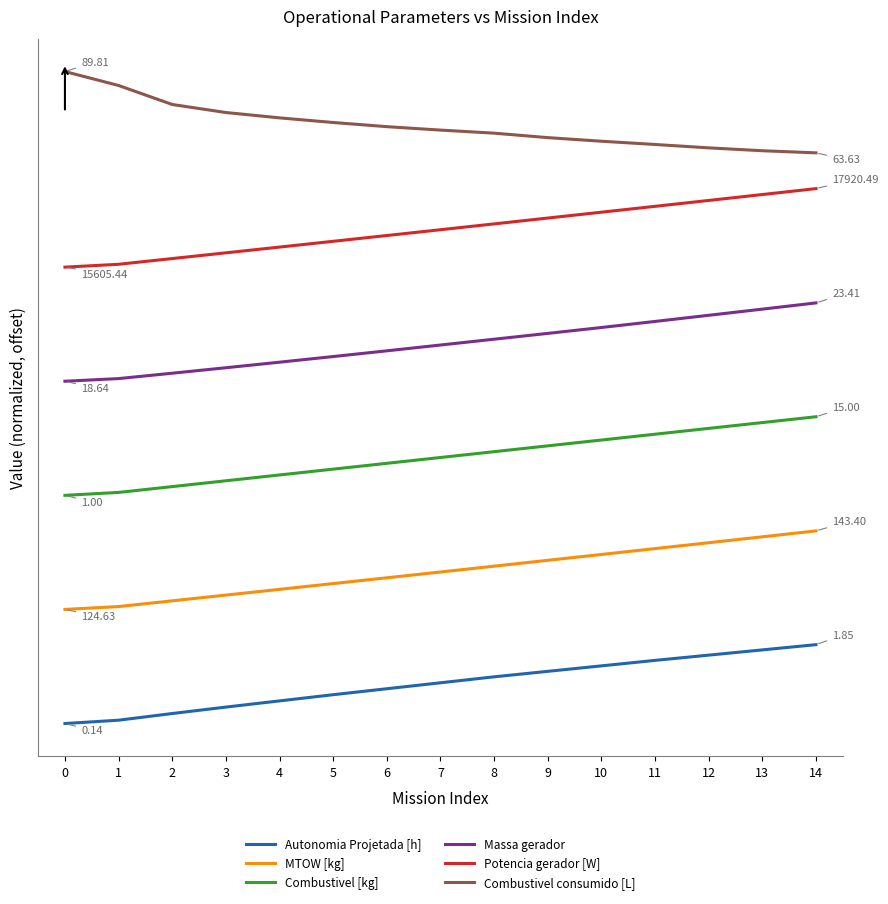

Reading left to right, list all the values displayed in this chart.

Autonomia Projetada [h]: 0.0	0.0	0.1	0.2	0.3	0.4	0.4	0.5	0.6	0.6	0.7	0.8	0.8	0.9	1.0
MTOW [kg]: 1.4	1.4	1.5	1.6	1.6	1.7	1.8	1.9	1.9	2.0	2.1	2.1	2.2	2.3	2.4
Combustivel [kg]: 2.8	2.8	2.9	3.0	3.0	3.1	3.2	3.3	3.3	3.4	3.5	3.5	3.6	3.7	3.8
Massa gerador: 4.2	4.2	4.3	4.4	4.4	4.5	4.6	4.6	4.7	4.8	4.9	4.9	5.0	5.1	5.2
Potencia gerador [W]: 5.6	5.6	5.7	5.8	5.8	5.9	6.0	6.1	6.1	6.2	6.3	6.3	6.4	6.5	6.6
Combustivel consumido [L]: 8.0	7.8	7.6	7.5	7.4	7.4	7.3	7.3	7.2	7.2	7.1	7.1	7.1	7.0	7.0